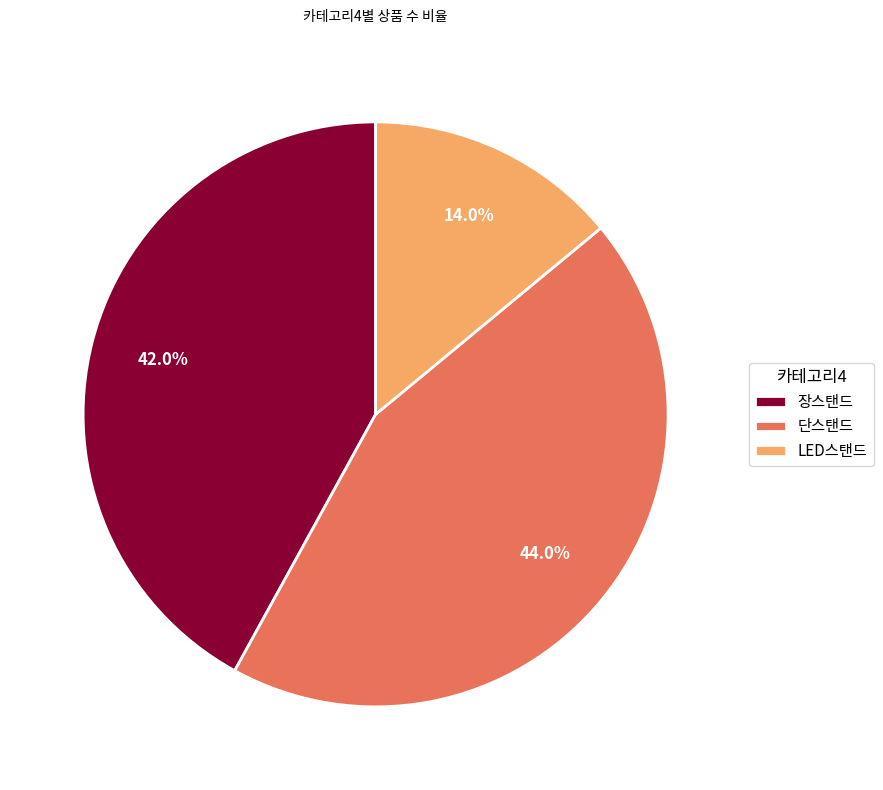

How many slices are in this pie chart?

3